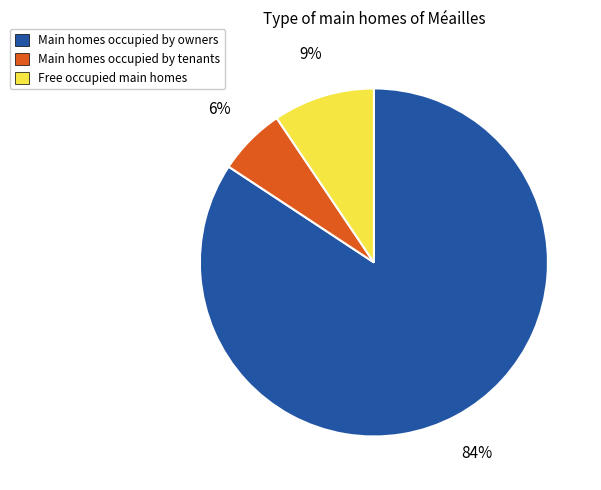

To the nearest percent, what is the average slice percentage?

33%